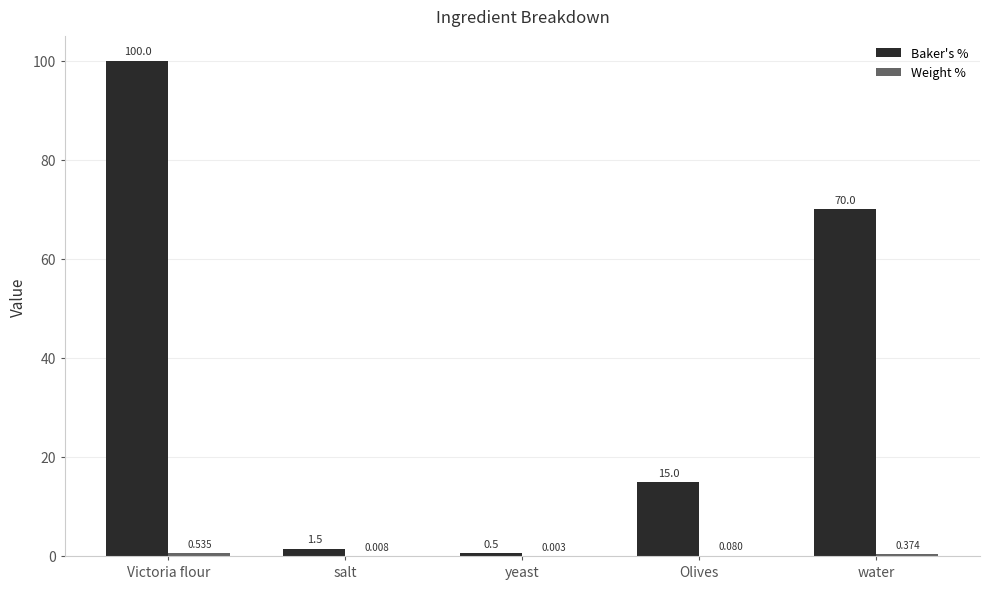

What is the greatest value displayed?

100.0